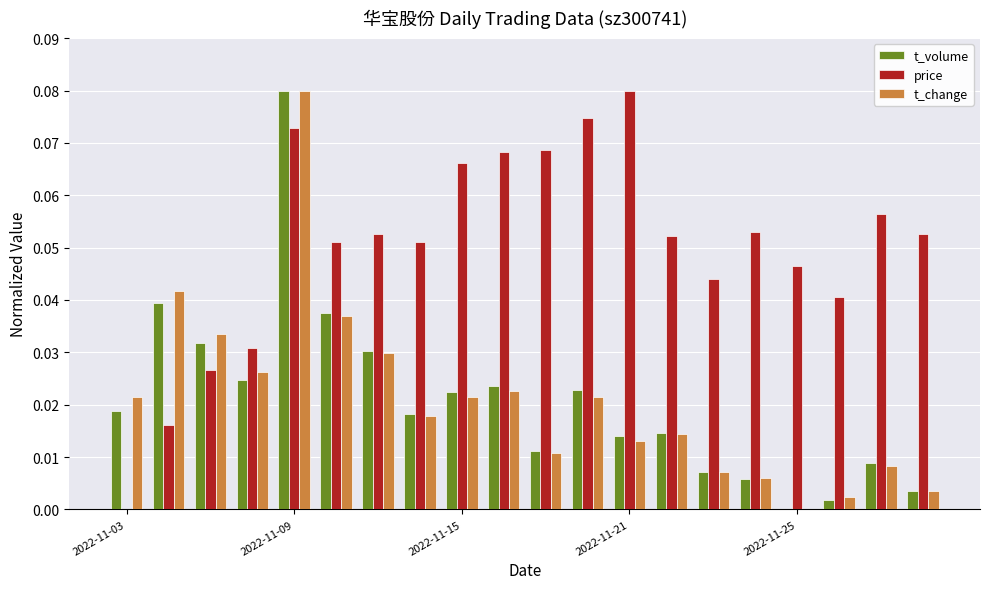

Are the bars grouped side by side (vs. stacked)?

Yes